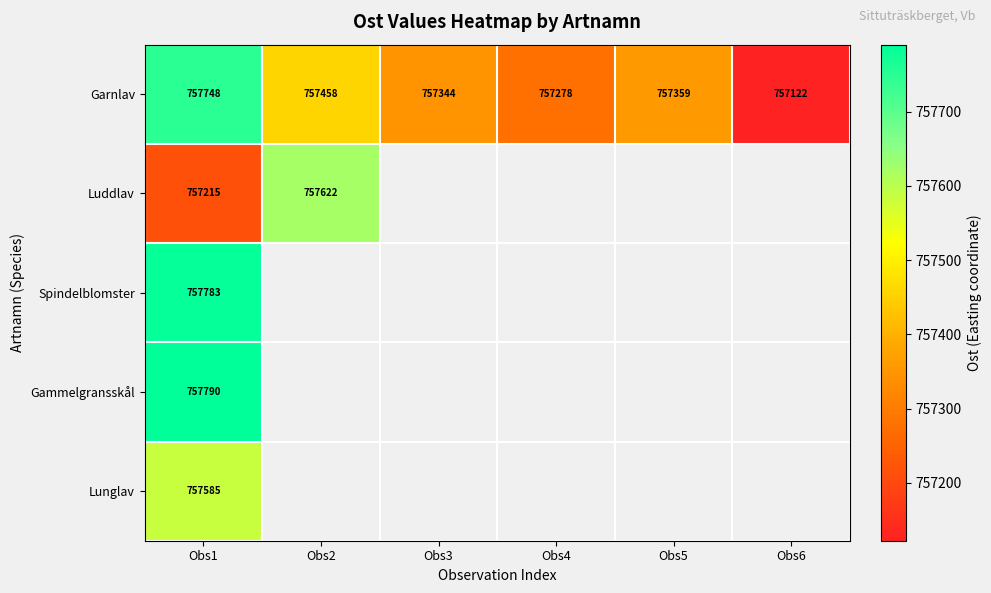

Which has a higher value, Obs1 or Obs4?

Obs1